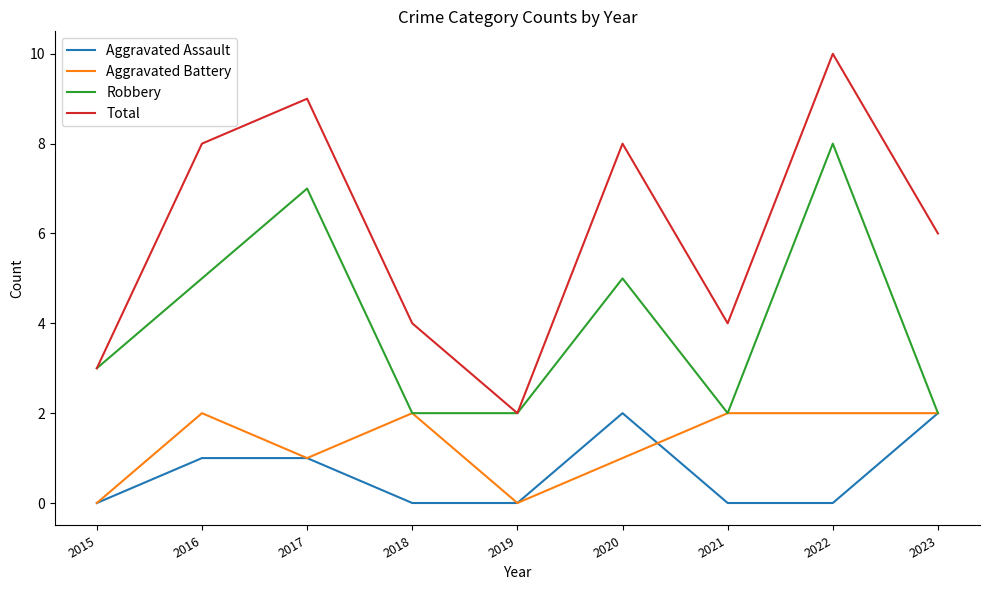

What is the spread (max minus min) of values at 2020?

7